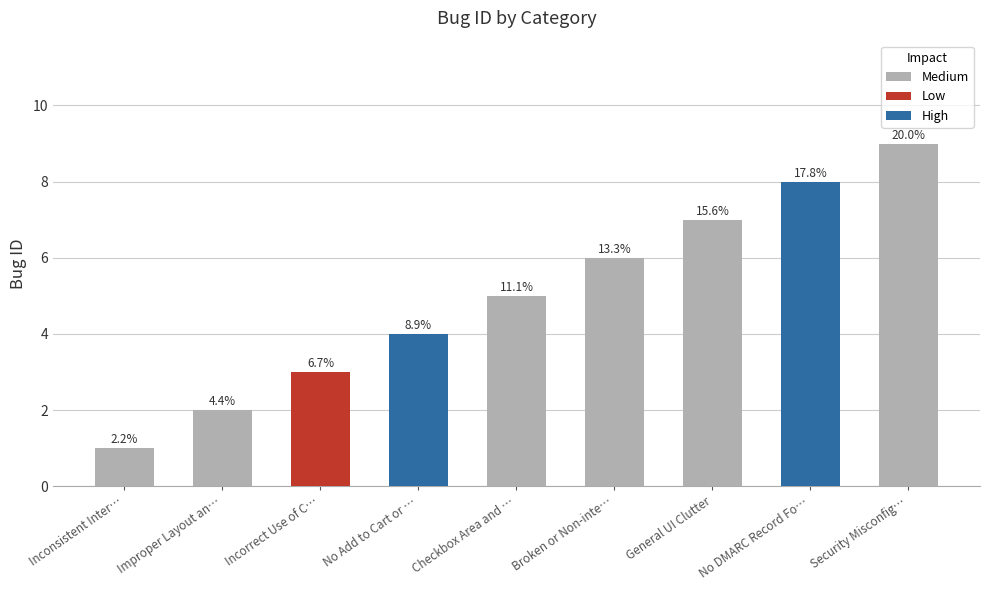

What is the value of the 3rd bar from the left?

3